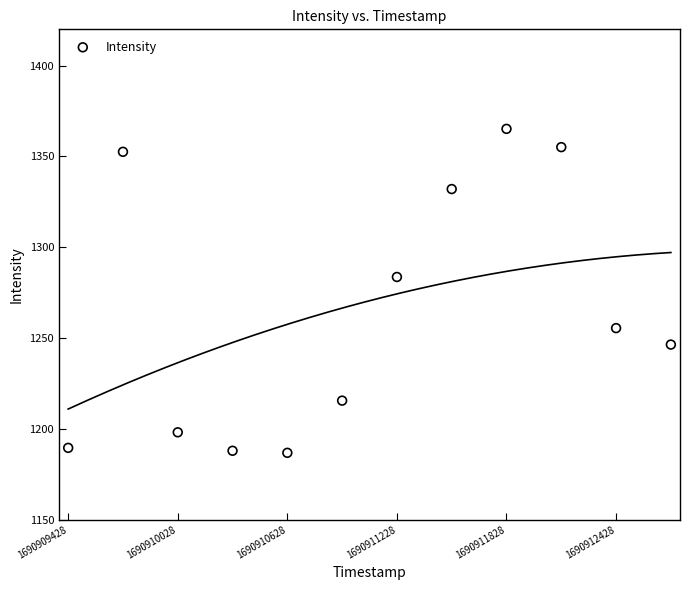

What is the range of X values (max minus min)?

3300.0